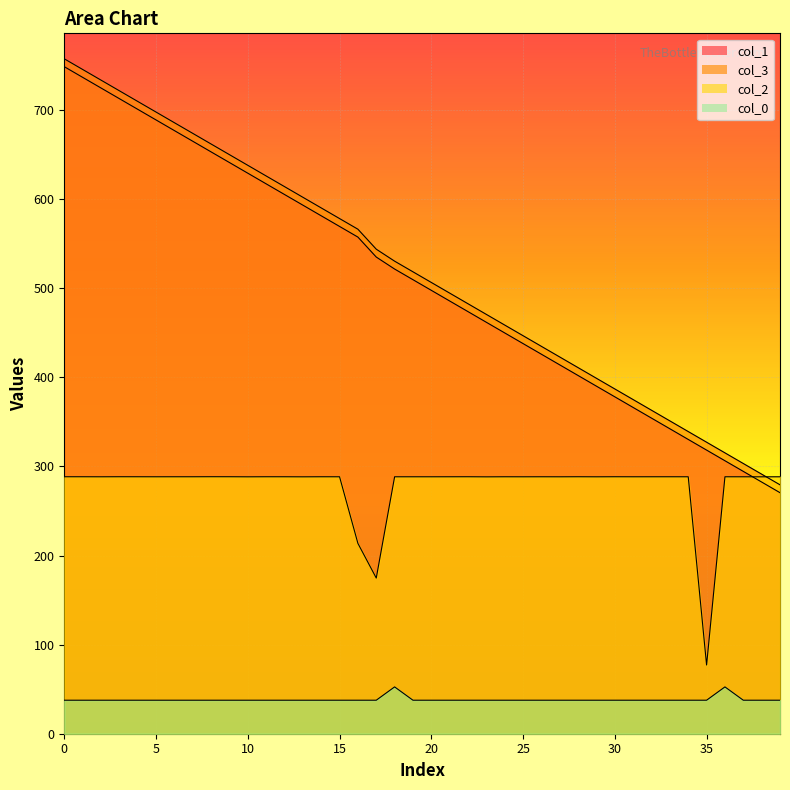

What is the label of the 24th point from the left?

23